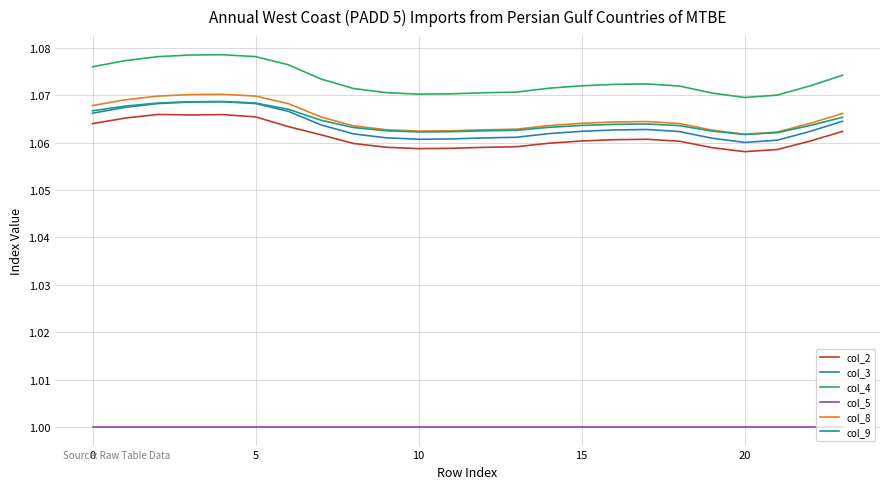

Which series has the largest range (max minus min)?

col_4